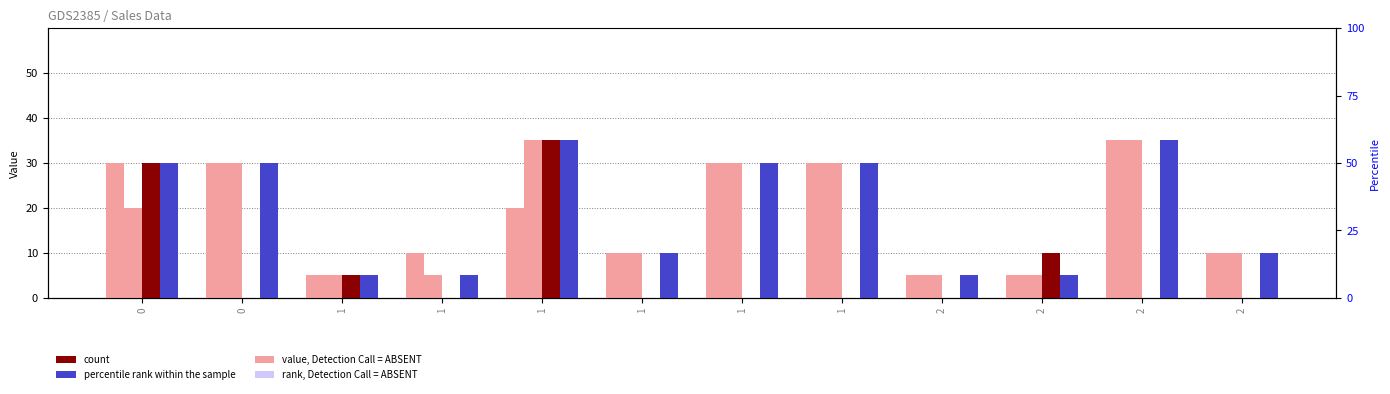

What is the total value across all series at 1?

20